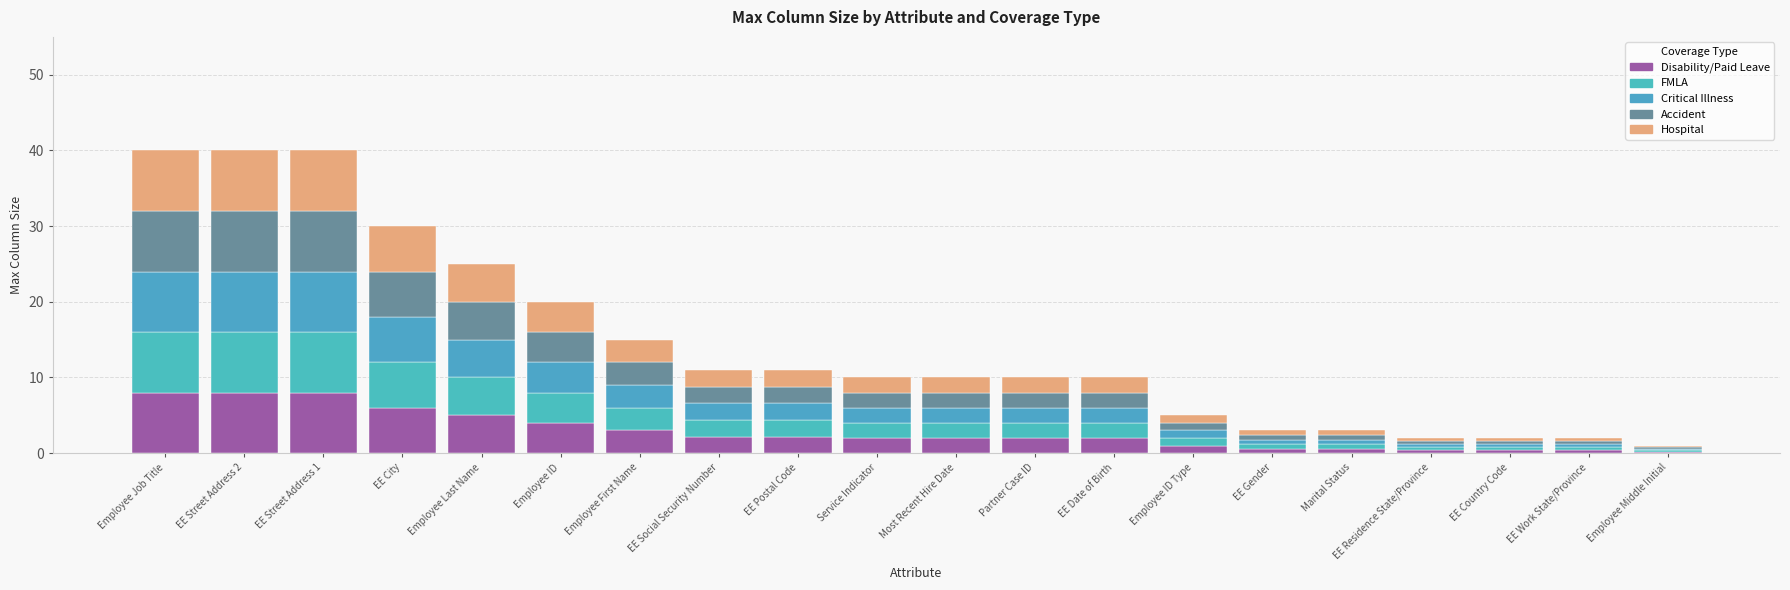

The value of Accident at EE City is 6.0. True or false?

True